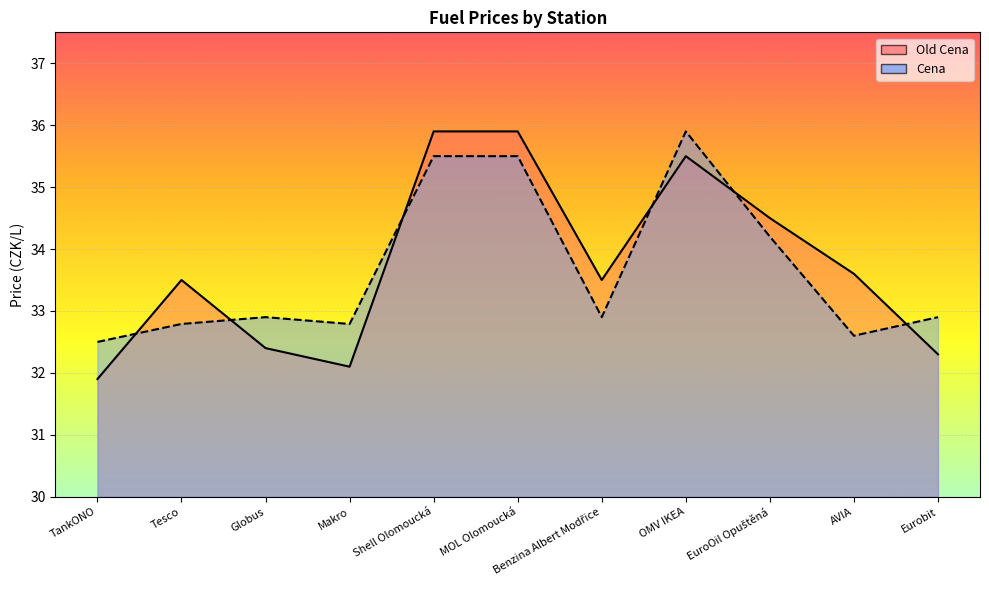

True or false: Cena has more than 0 interior local peaks.

True